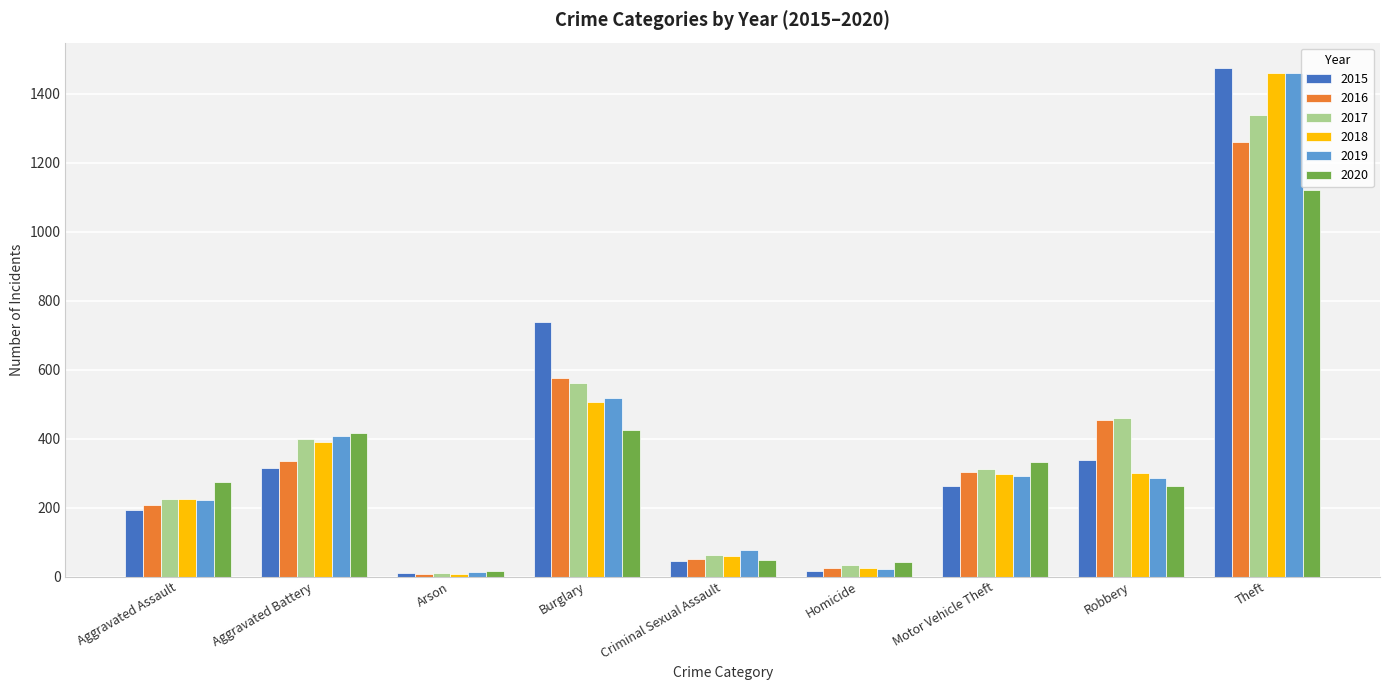

True or false: 2015 has a value of 997 at Burglary.

False